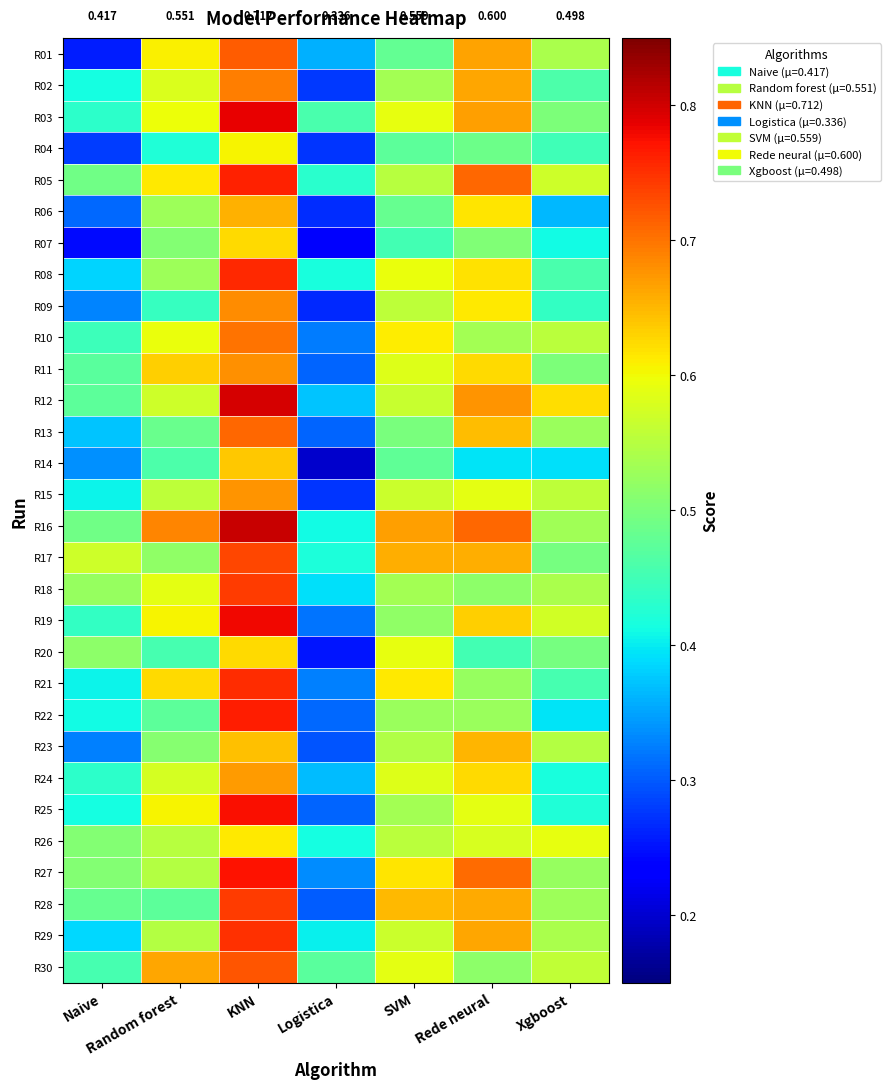

What is the difference between the highest and lowest values at SVM?

0.2